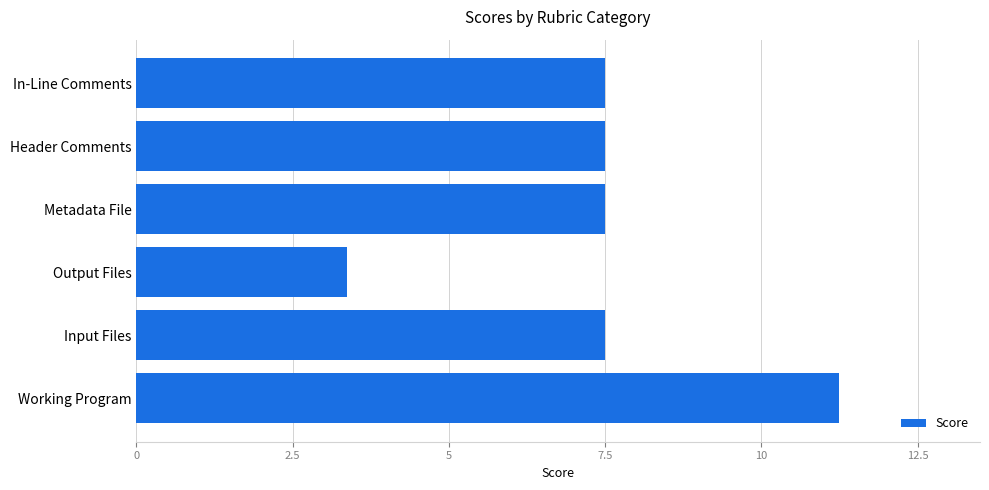

What is the difference between the maximum and minimum values?

7.9